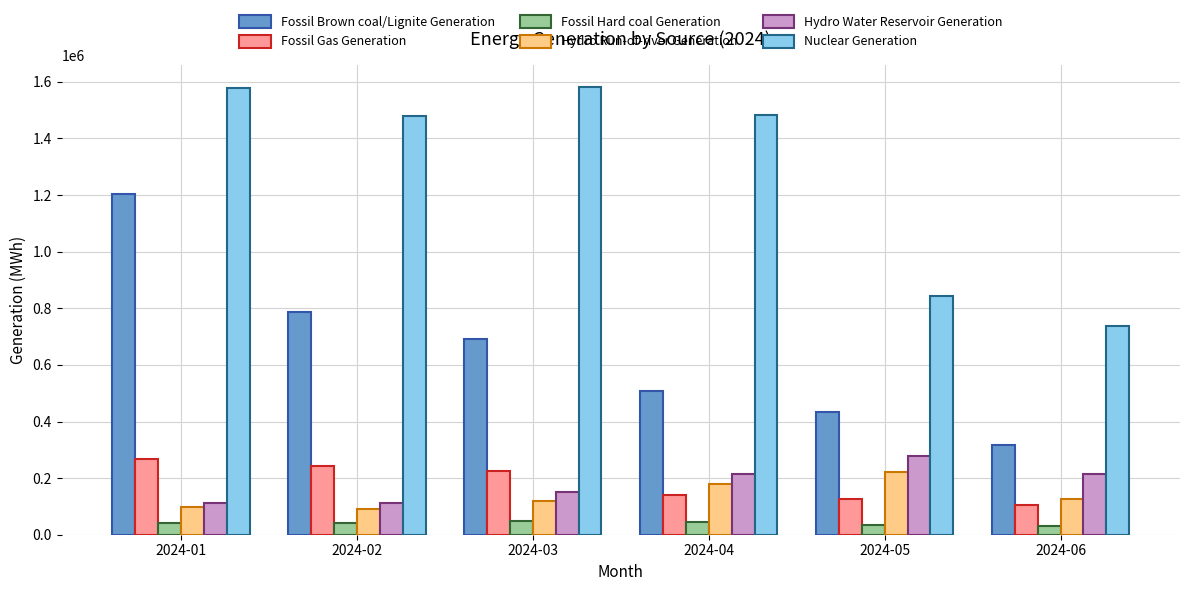

What is the spread (max minus min) of values at 2024-01?

1538892